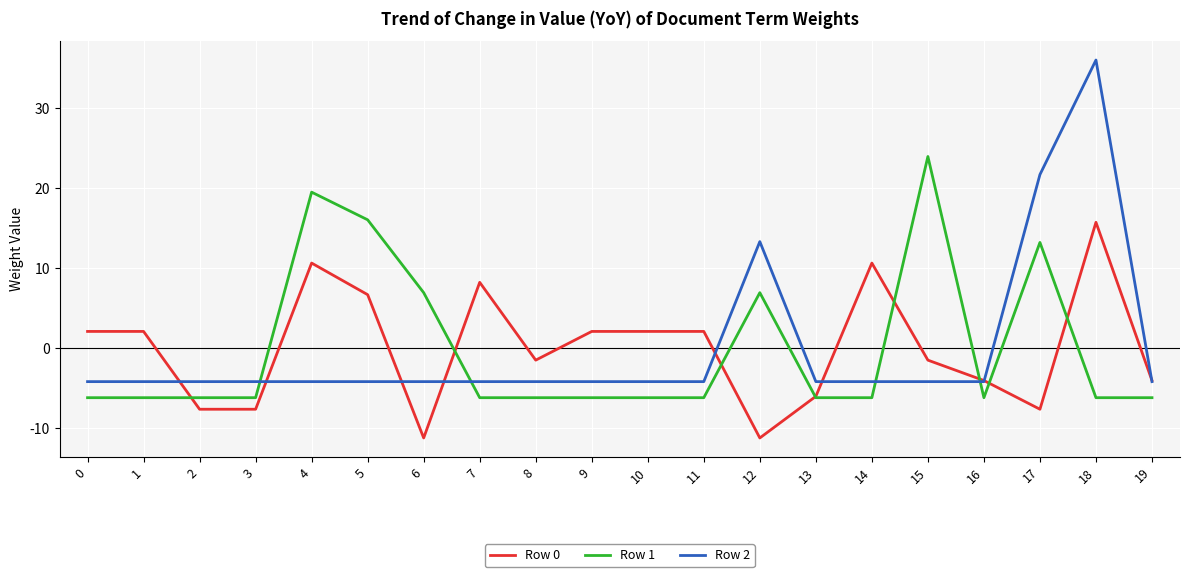

Reading left to right, extract all data points from this chart.

Row 0: 2.1	2.1	-7.6	-7.6	10.7	6.7	-11.2	8.2	-1.5	2.1	2.1	2.1	-11.2	-6.0	10.7	-1.5	-4.0	-7.6	15.8	-4.0
Row 1: -6.2	-6.2	-6.2	-6.2	19.5	16.1	6.9	-6.2	-6.2	-6.2	-6.2	-6.2	6.9	-6.2	-6.2	24.0	-6.2	13.2	-6.2	-6.2
Row 2: -4.2	-4.2	-4.2	-4.2	-4.2	-4.2	-4.2	-4.2	-4.2	-4.2	-4.2	-4.2	13.3	-4.2	-4.2	-4.2	-4.2	21.7	36.1	-4.2